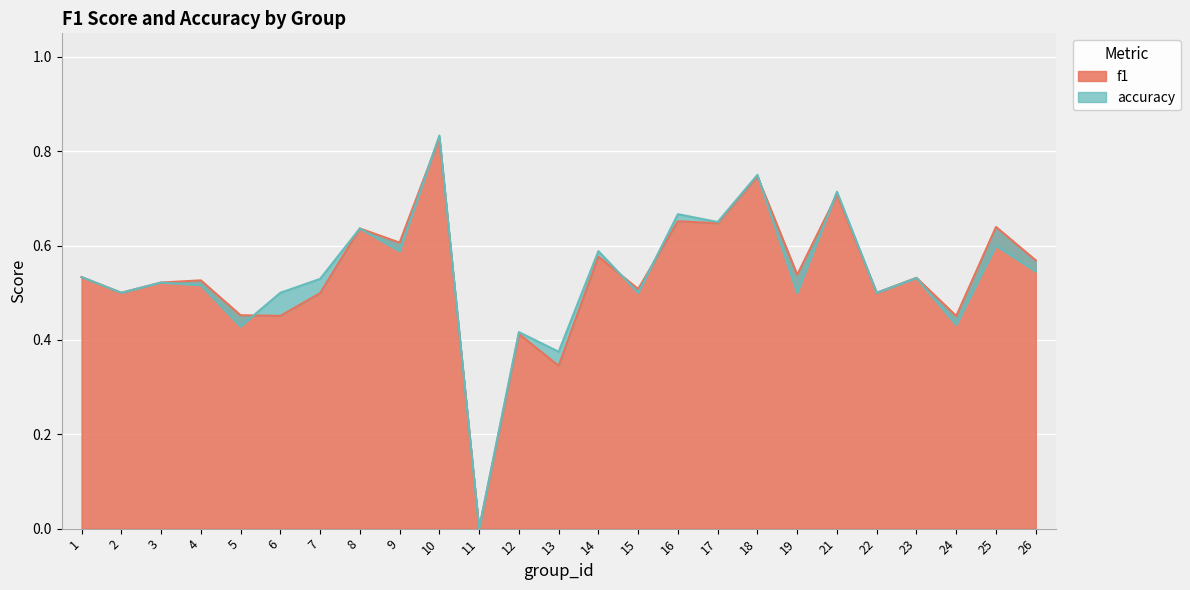

What is the average value of the f1 series?

0.5